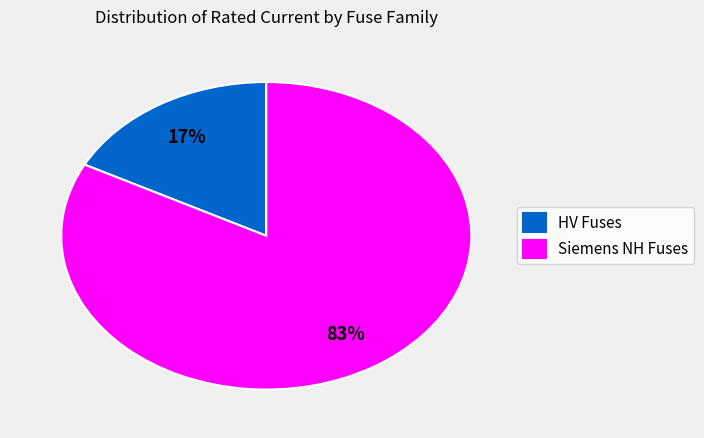

Count the number of slices in the pie.

2